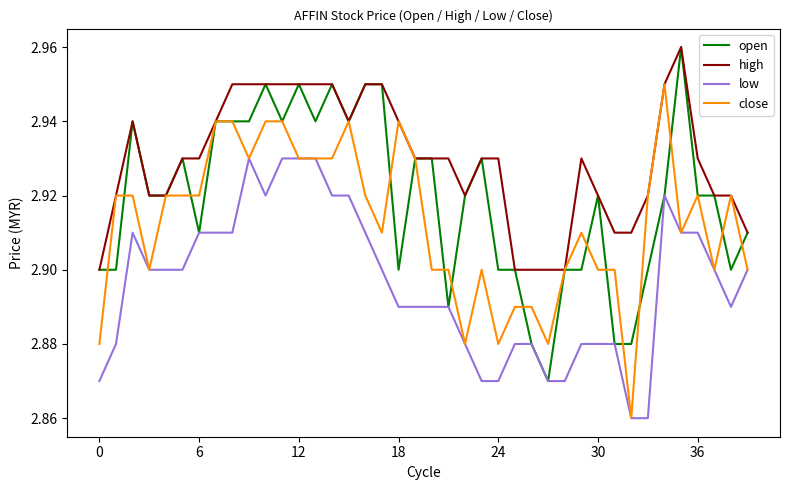

True or false: high and low cross at least once.

False